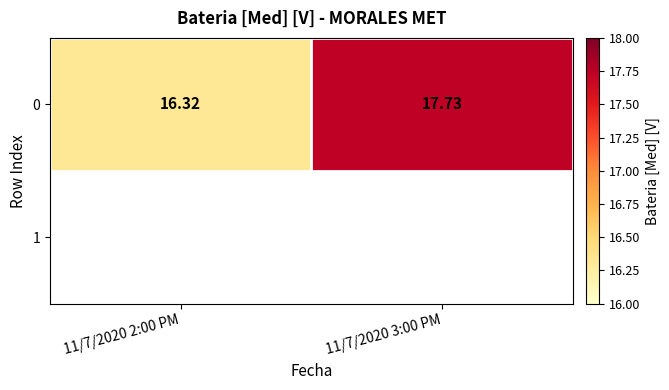

Reading left to right, list all the values displayed in this chart.

16.3	17.7